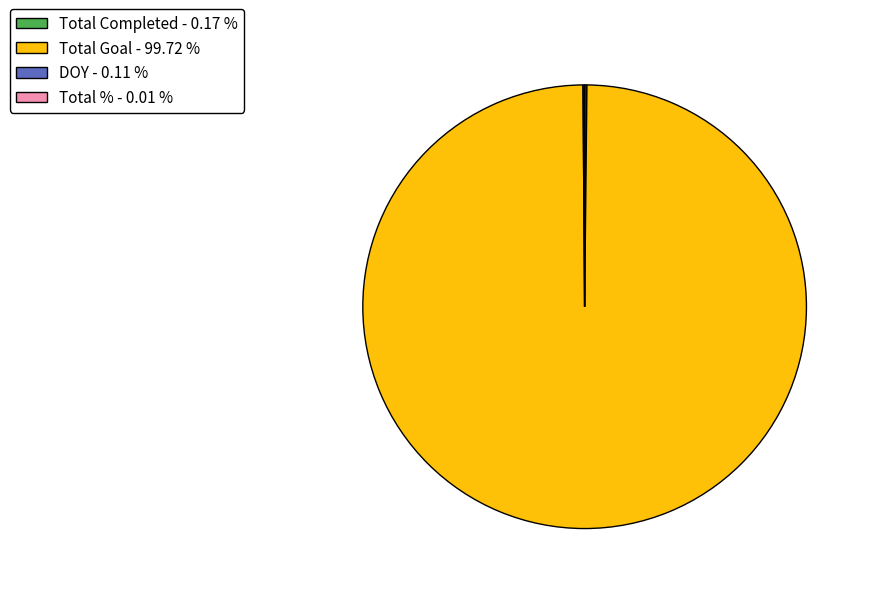

Is there any slice that represents more than half of the pie?

Yes